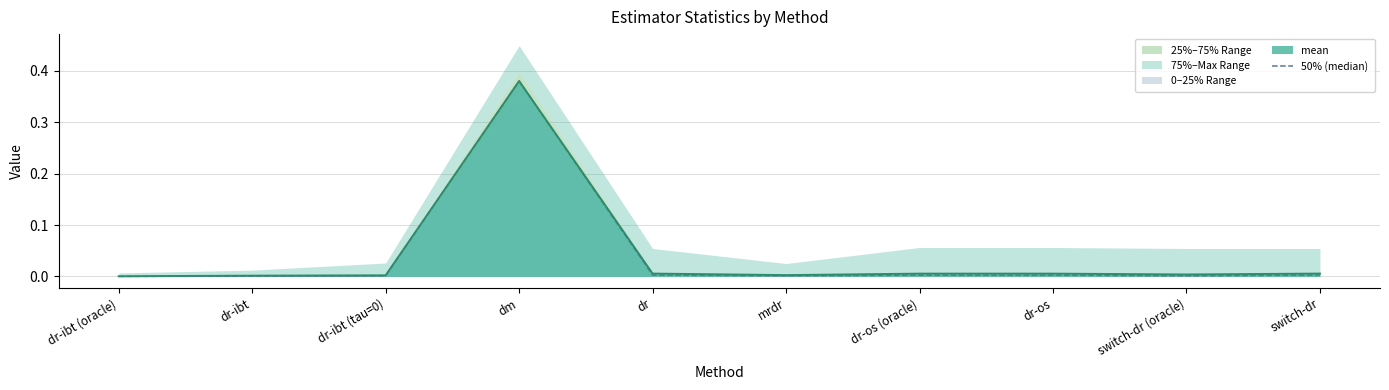

The value at dr-ibt (oracle) is 0.0. True or false?

False